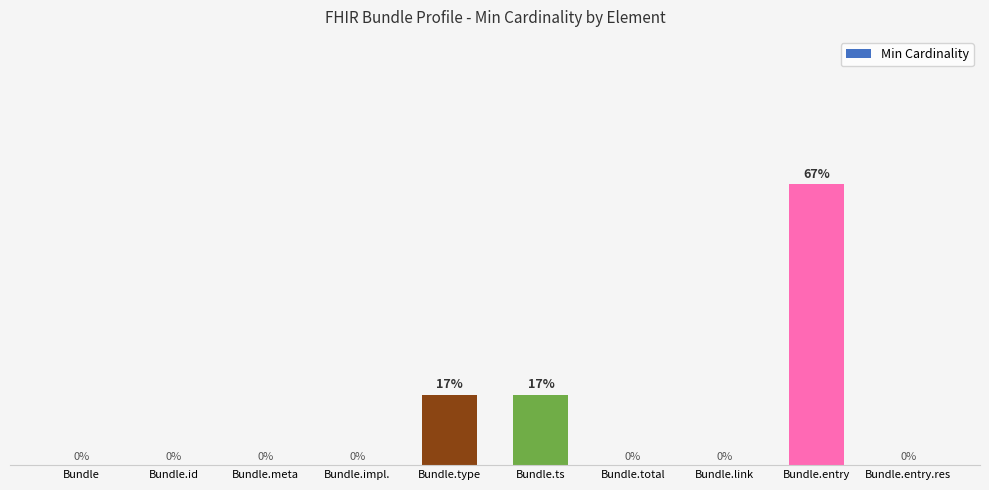

Which has a higher value, Bundle.entry.res or Bundle.type?

Bundle.type